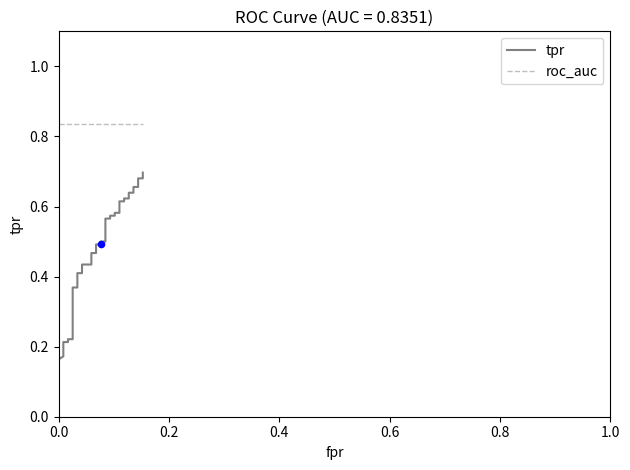

At how many categories does at least one series exceed 0?

40